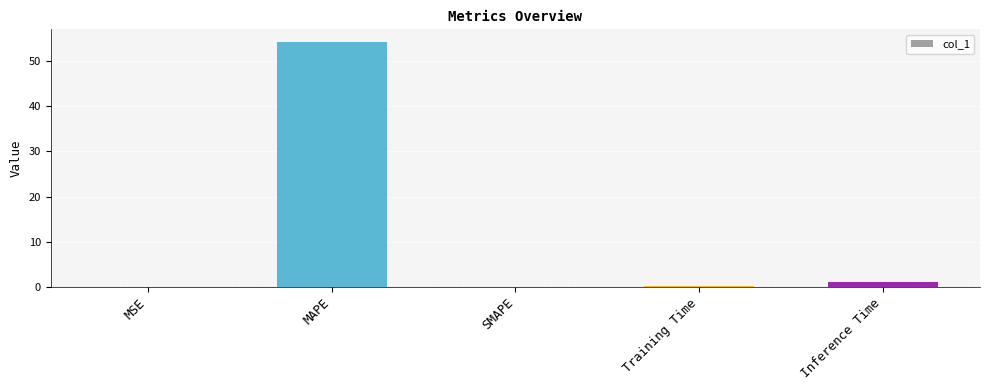

Which has a higher value, MAPE or SMAPE?

MAPE